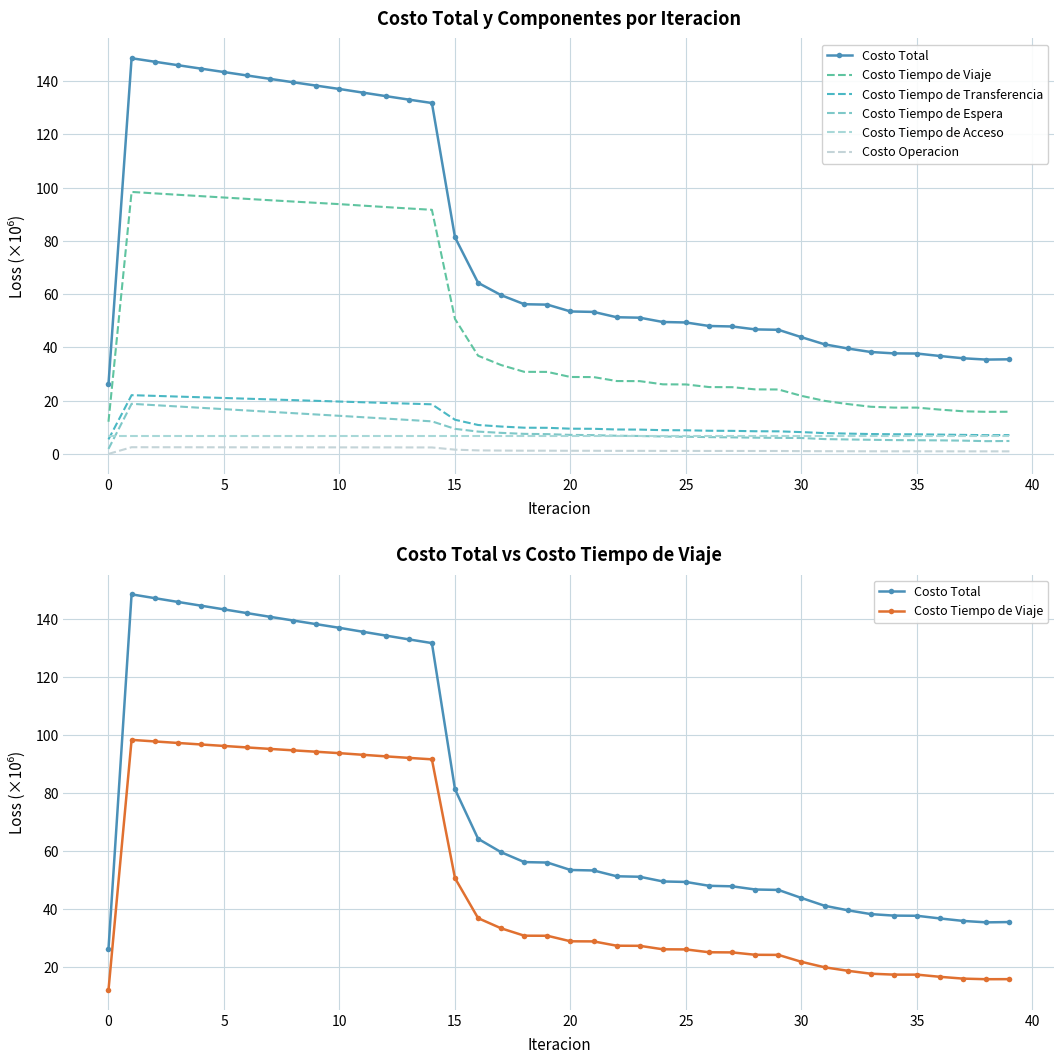

What is the average value of the Costo Operacion series?

1.6